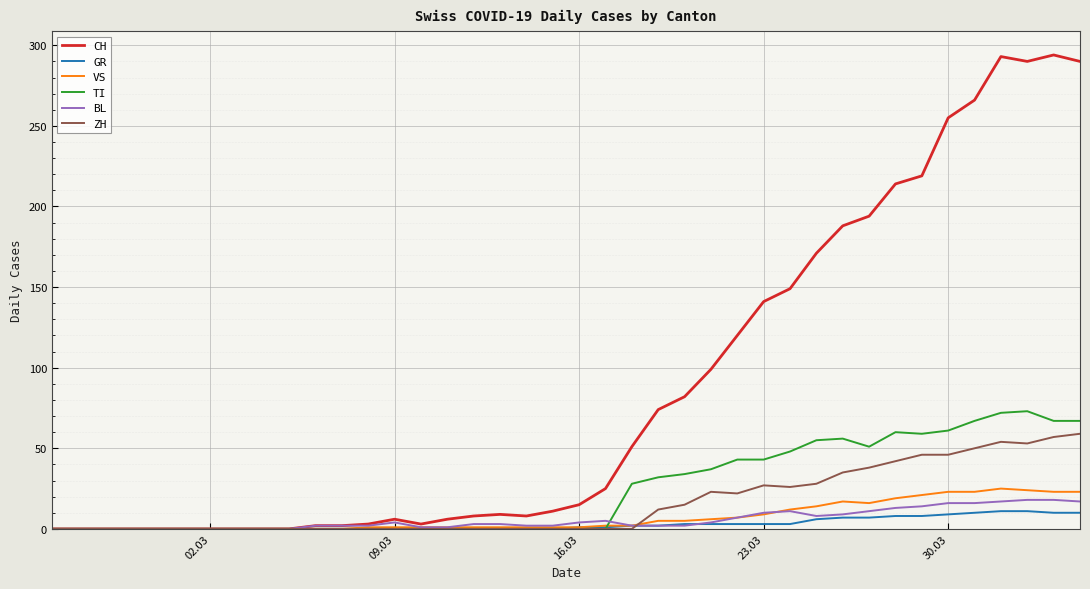

What is the maximum value shown in the chart?

294